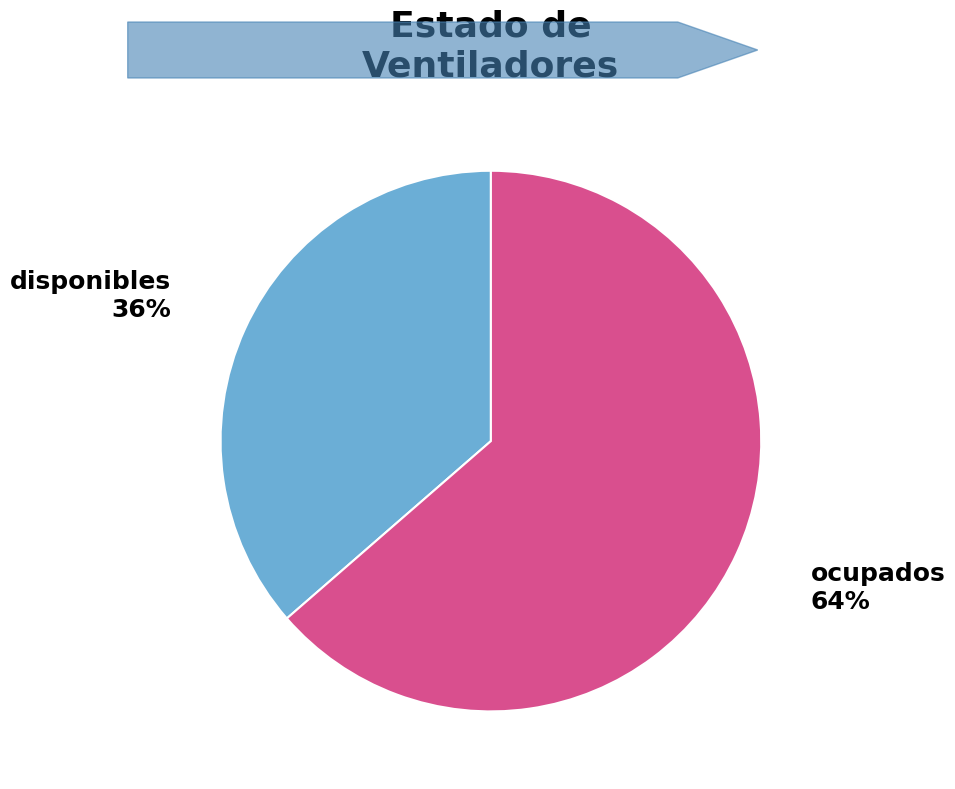

The disponibles slice represents 36% of the pie. True or false?

True